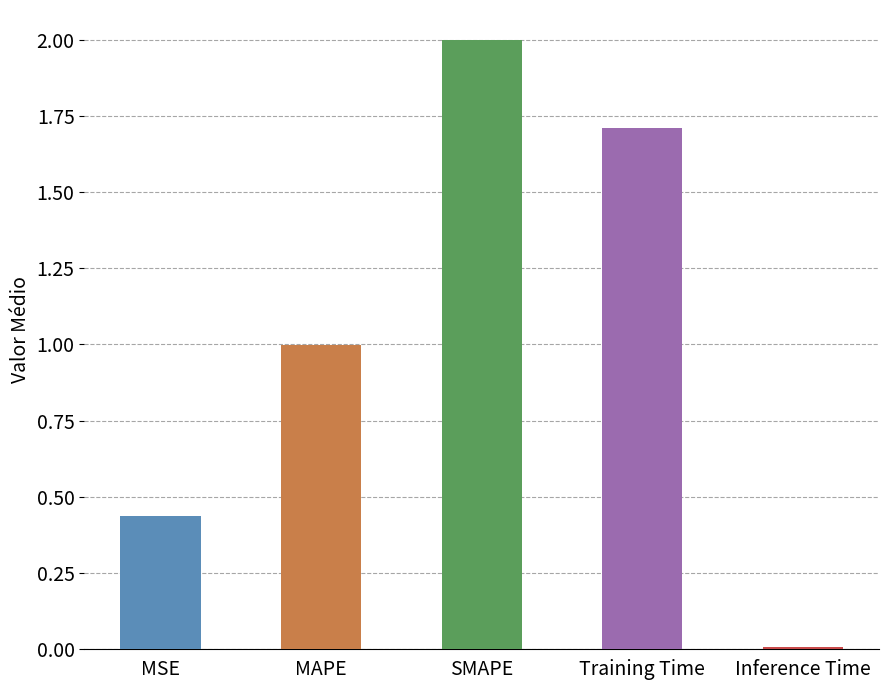

Which category has the highest value across all series?

SMAPE